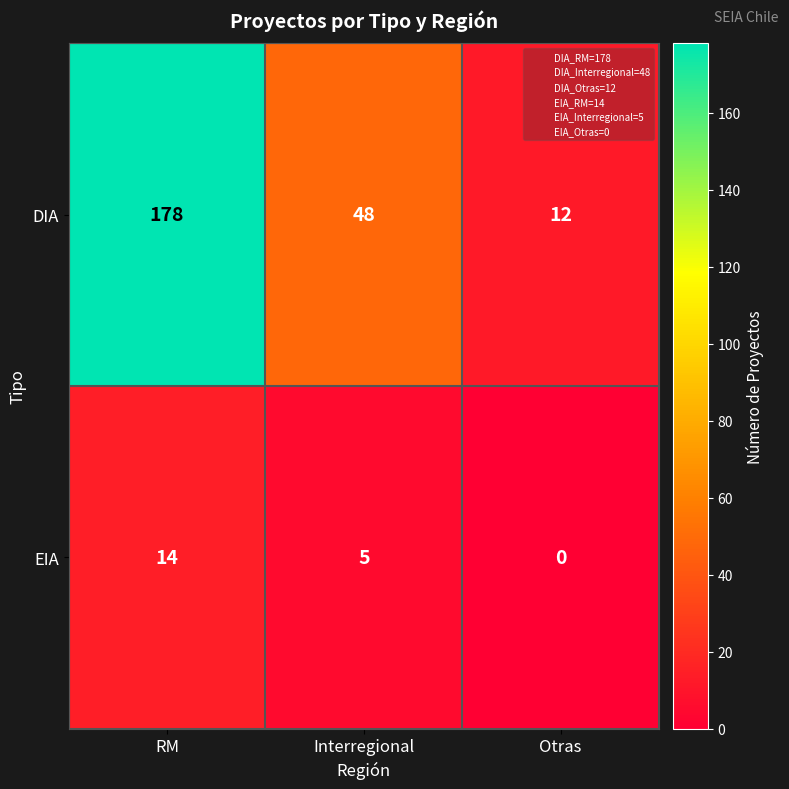

Reading left to right, transcribe all the data shown in this chart.

DIA: 178	48	12
EIA: 14	5	0